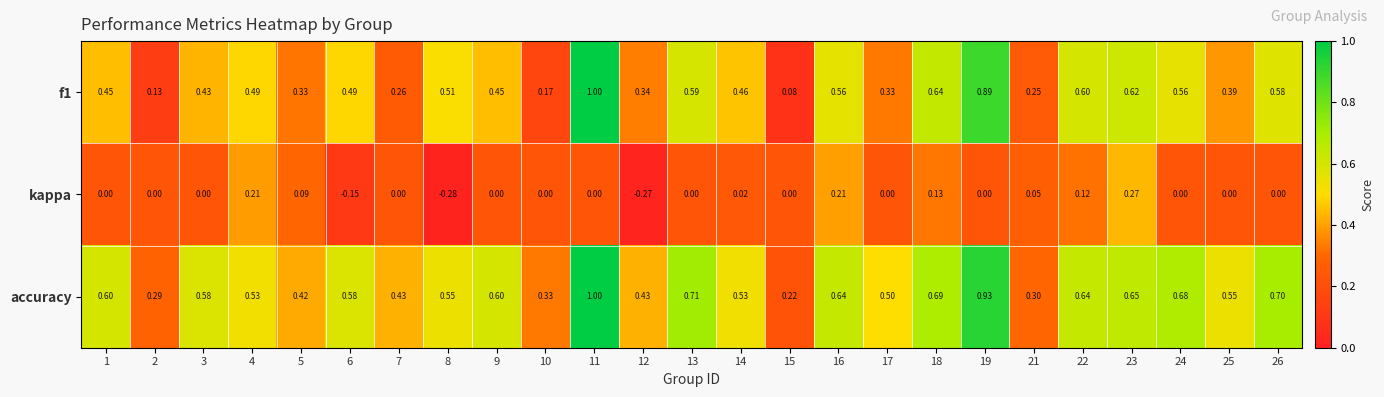

Rank the series at 12 from highest to lowest value.

accuracy, f1, kappa